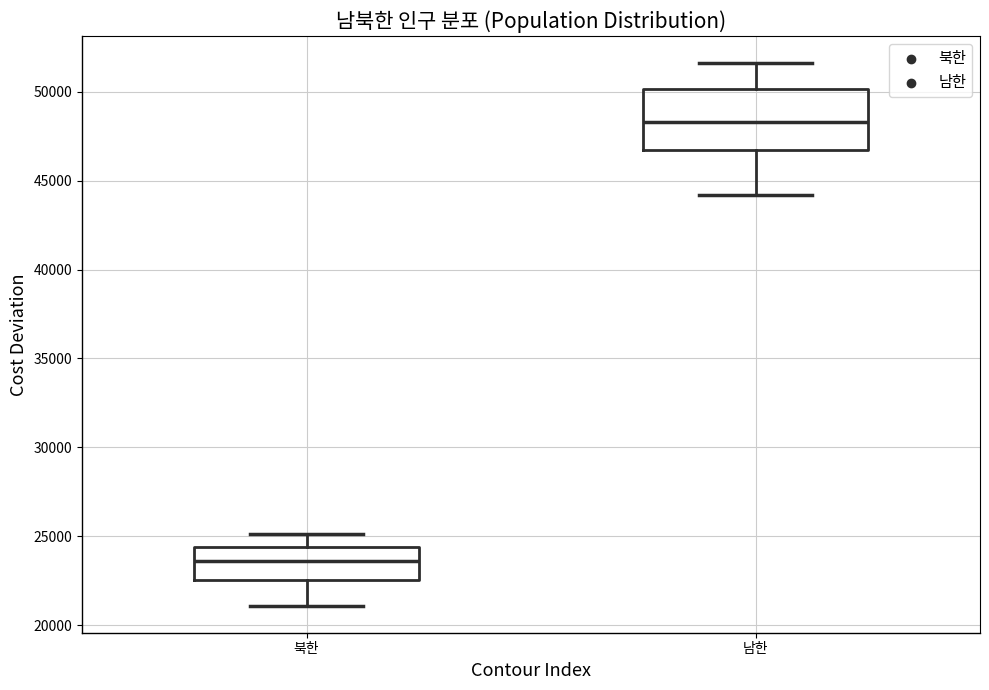

Reading left to right, transcribe this box plot: for each box, give where its median line is, the range the box spans, and where its two whiskers end, as read against the y-axis. The values are not printed on the chart, so give them approximately, as read against the axis.

북한: median 23500, box 22500 to 24500, whiskers 21000 to 25000
남한: median 48500, box 46500 to 50000, whiskers 44000 to 51500